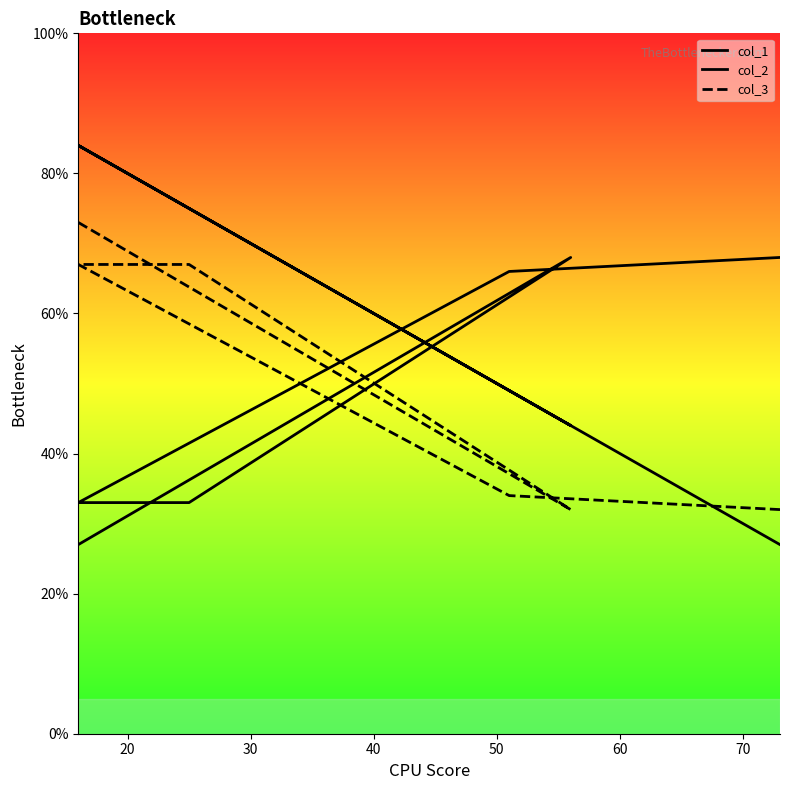

Where is col_2 nearest to the value 47?

25